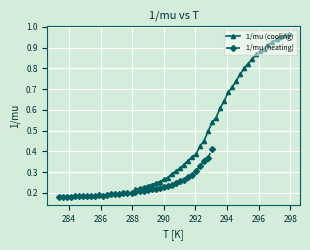

How many lines are shown in the chart?

2